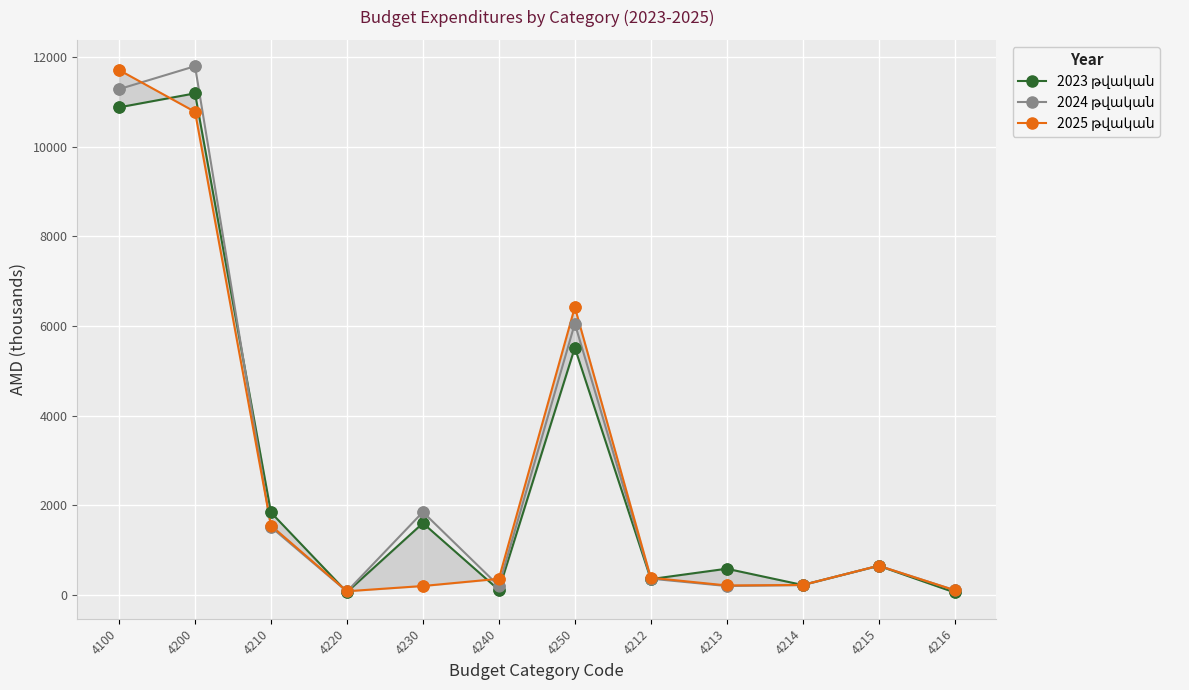

At which category is the sum across all series the highest?

4100